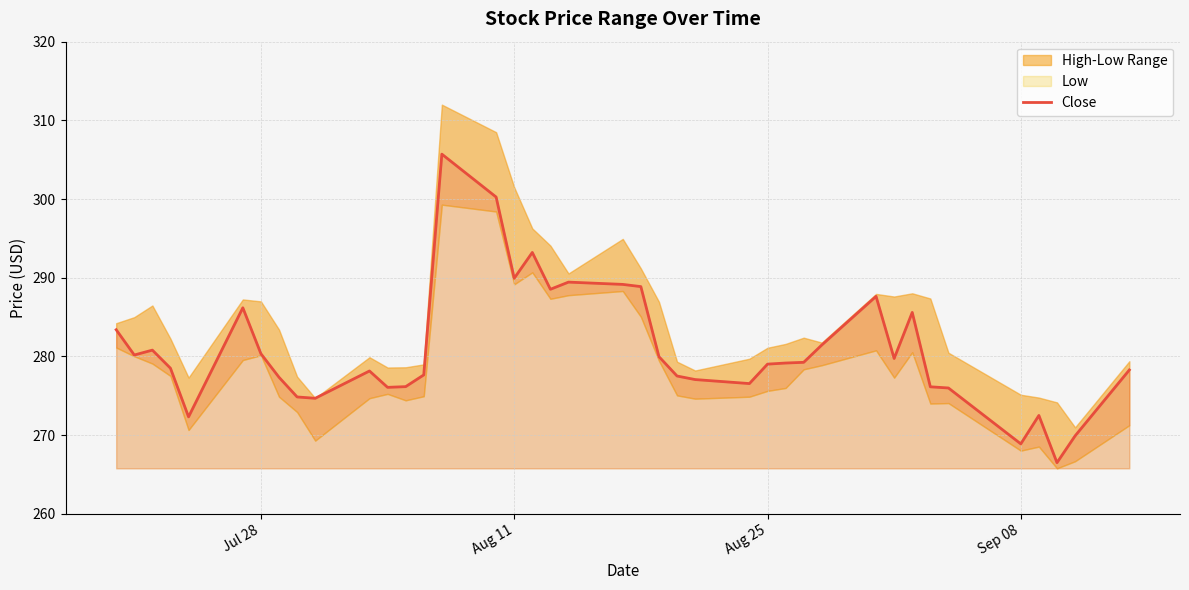

What is the approximate value at Aug 25?

279.0